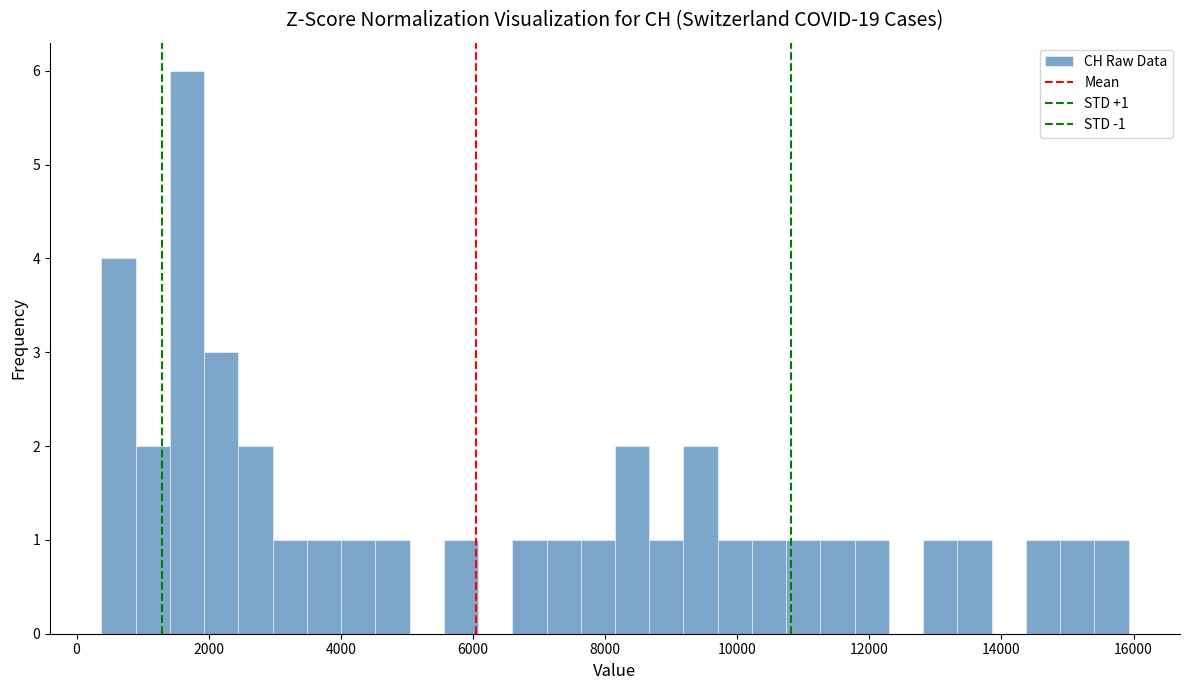

Around what value on the x-axis is the tallest bar? Give the approximate position of its centre, as read against the axis.

1600